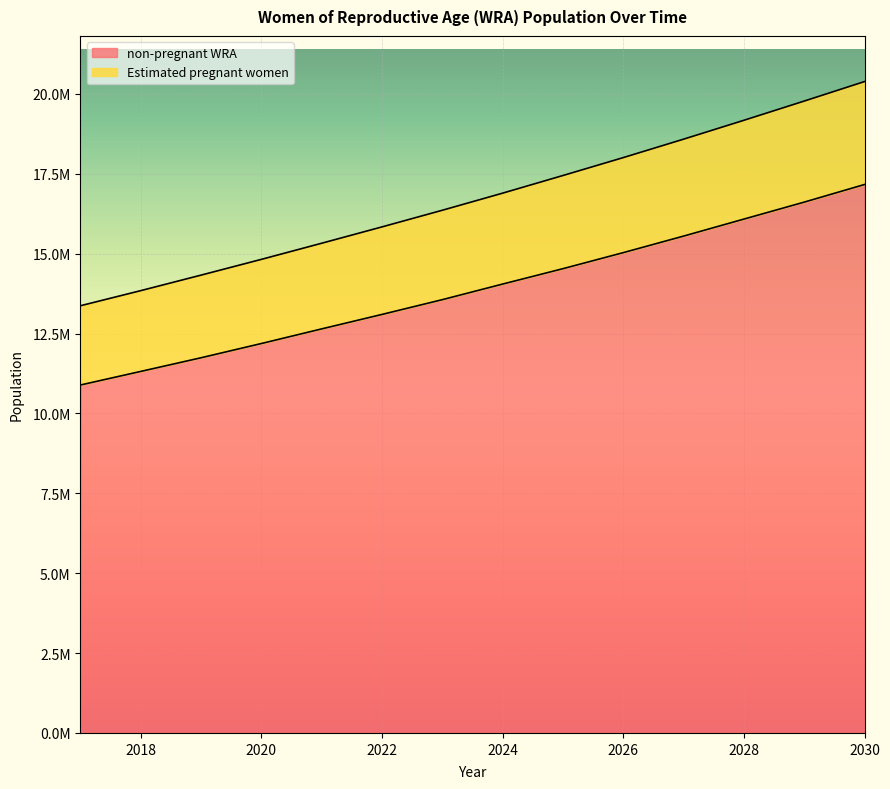

At which label does Estimated pregnant women reach its peak?

2030